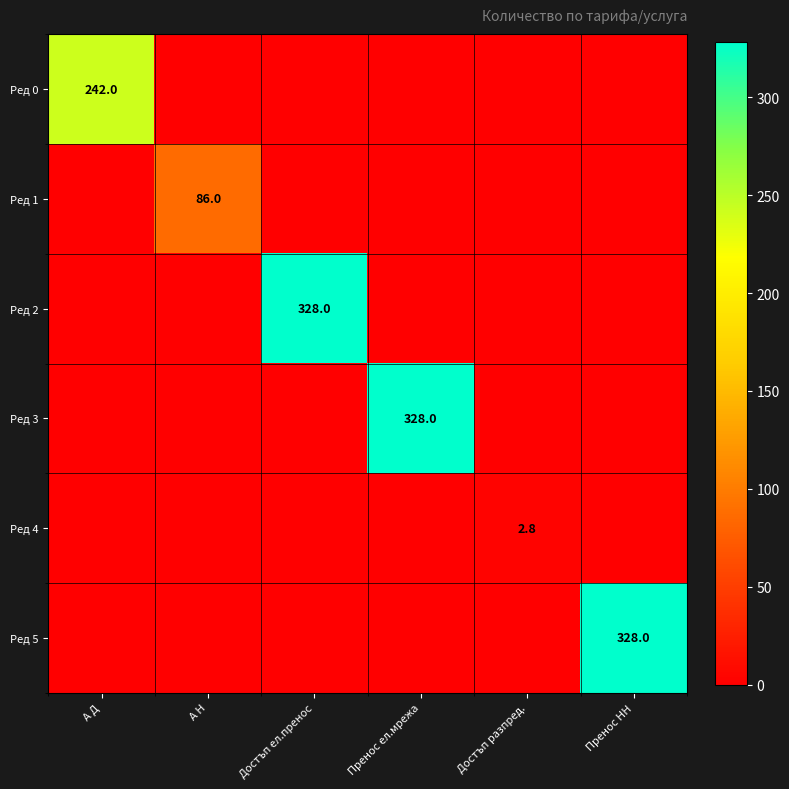

The value of Ред 0 at А Д is 242.0. True or false?

True